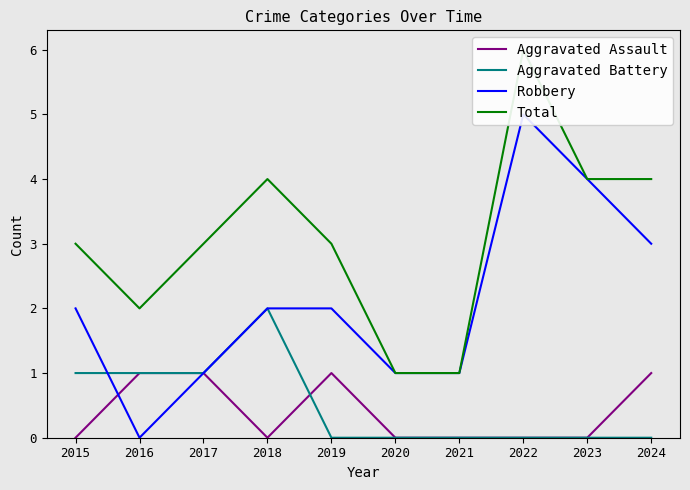

What is the difference between the maximum and second lowest values in the Aggravated Assault series?

1